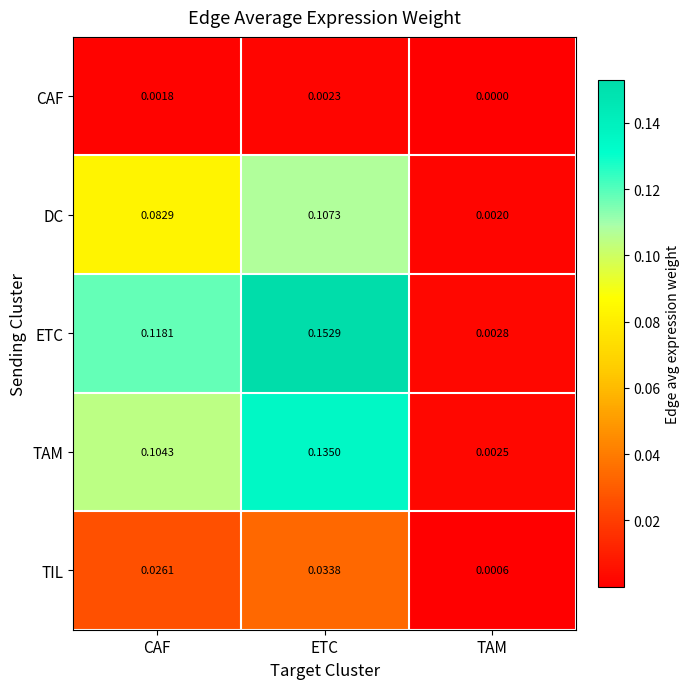

Is the value of DC at TAM greater than the value of TAM at CAF?

No